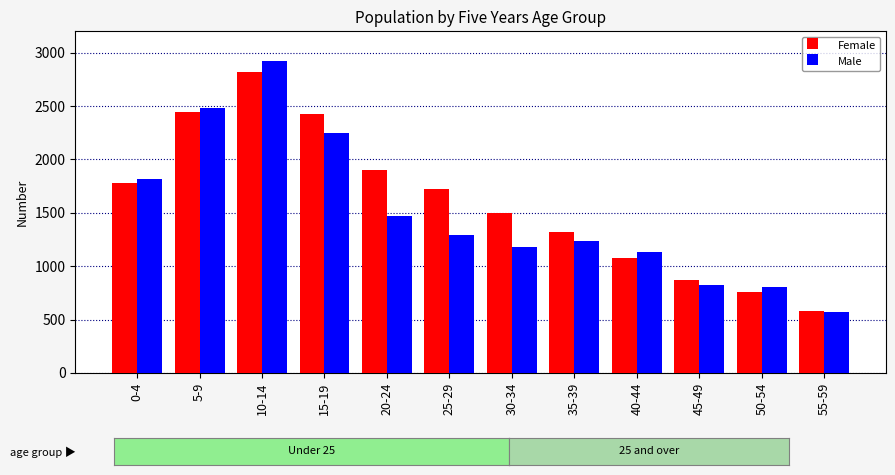

Is it true that Male equals 250 at 50-54?

False